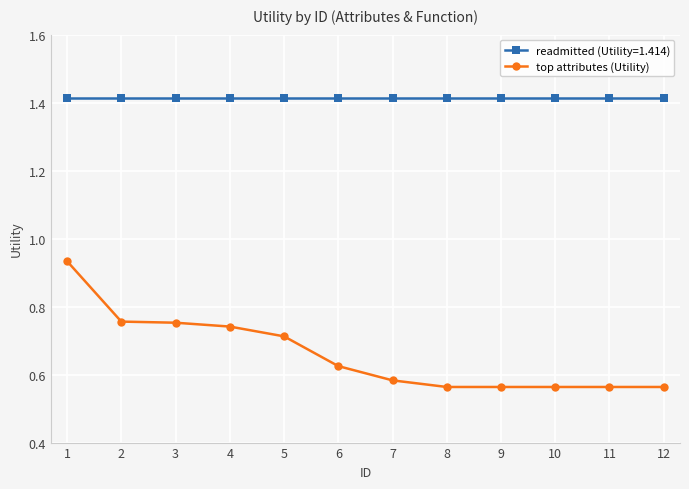

Count the number of data series in this chart.

2